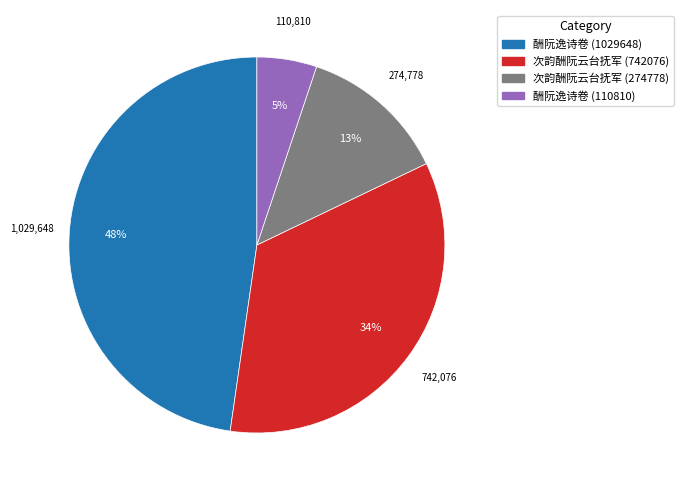

The 次韵酬阮云台抚军 (274778) slice represents 26% of the pie. True or false?

False